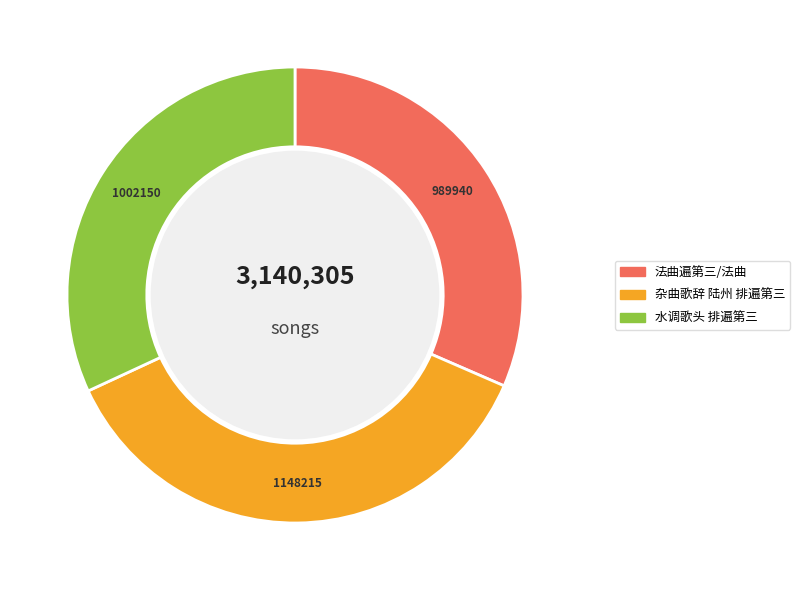

How many segments does this pie chart have?

3